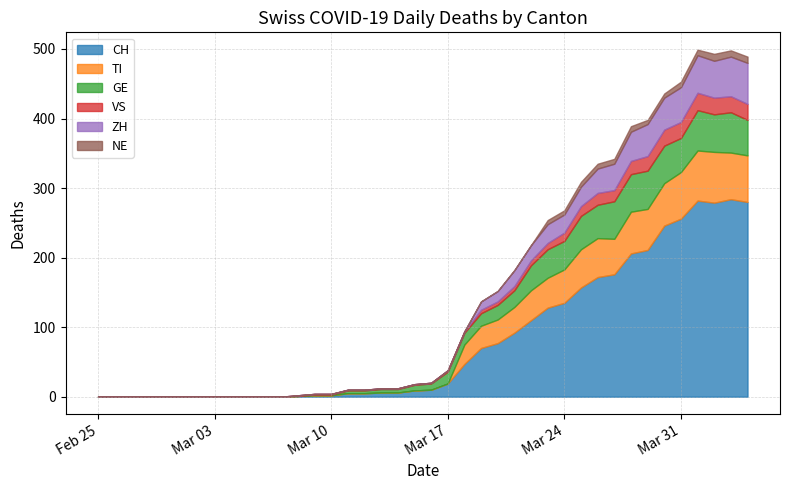

Rank the categories by TI value from lowest to highest.

2020-02-25, 2020-02-26, 2020-02-27, 2020-02-28, 2020-02-29, 2020-03-01, 2020-03-02, 2020-03-03, 2020-03-04, 2020-03-05, 2020-03-06, 2020-03-07, 2020-03-08, 2020-03-09, 2020-03-10, 2020-03-11, 2020-03-12, 2020-03-13, 2020-03-14, 2020-03-15, 2020-03-16, 2020-03-17, 2020-03-18, 2020-03-19, 2020-03-20, 2020-03-21, 2020-03-22, 2020-03-23, 2020-03-24, 2020-03-27, 2020-03-25, 2020-03-26, 2020-03-29, 2020-03-28, 2020-03-30, 2020-03-31, 2020-04-03, 2020-04-04, 2020-04-01, 2020-04-02